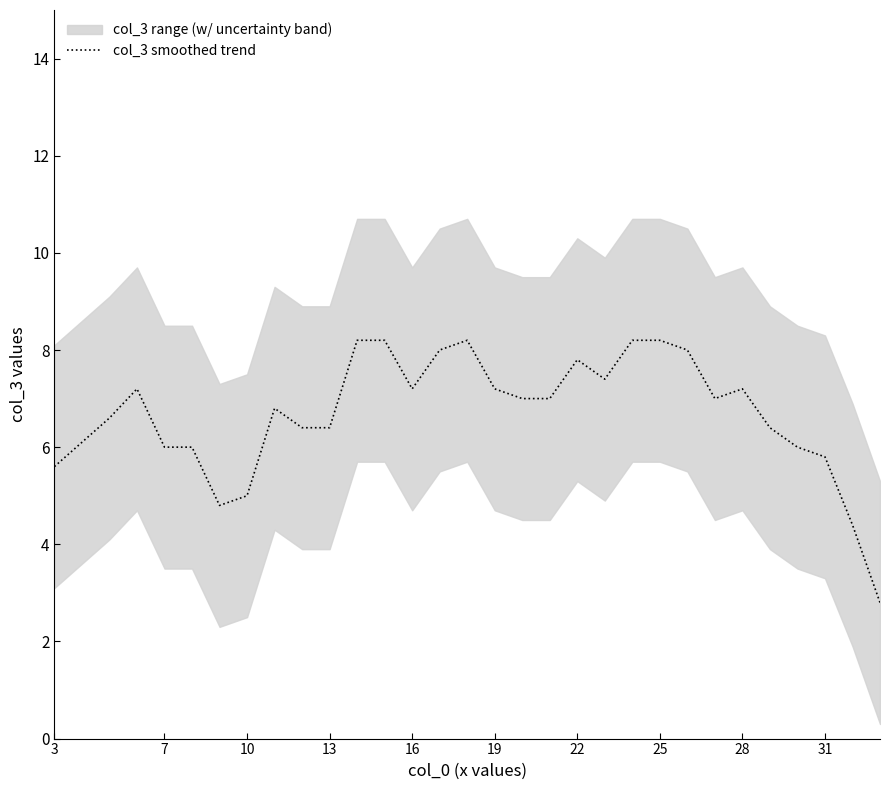

True or false: col_3 smoothed trend has a value of 1.5 at 3.

False